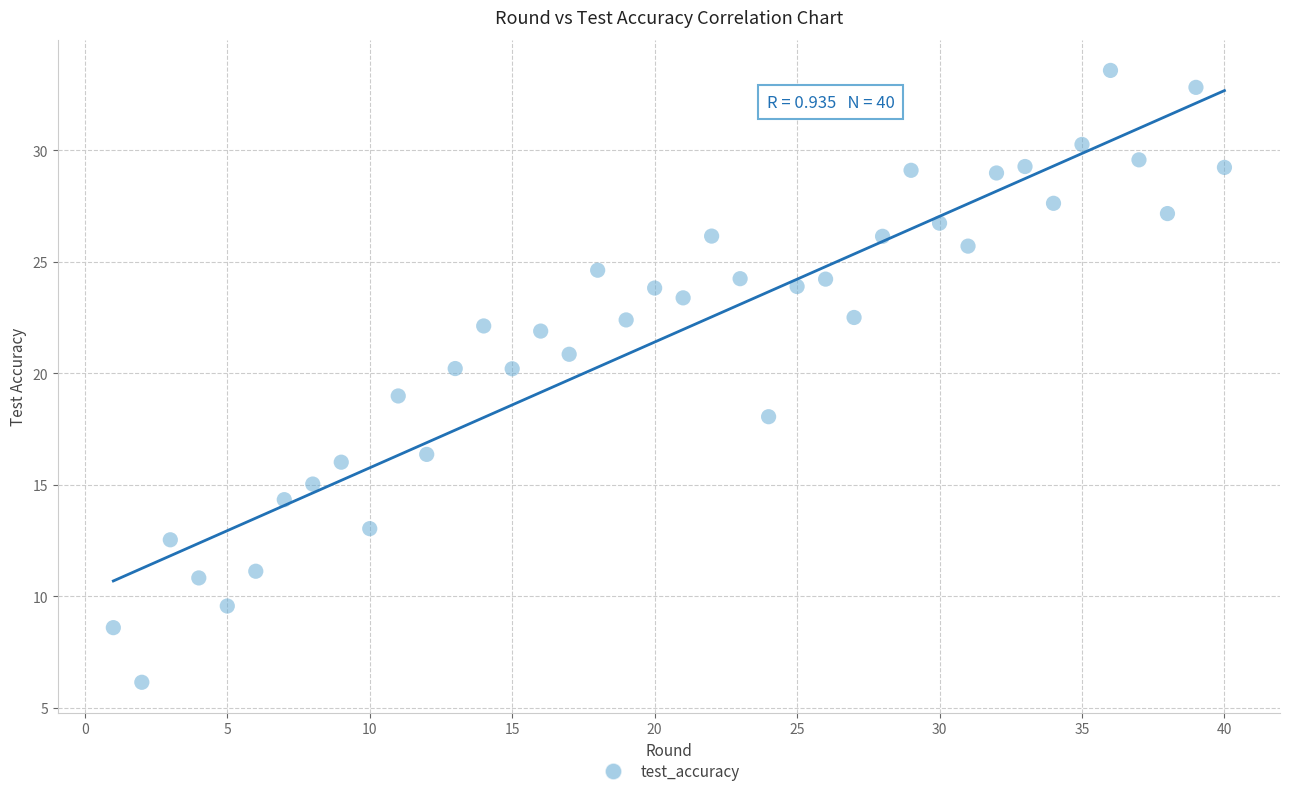

What is the range of X values (max minus min)?

39.0